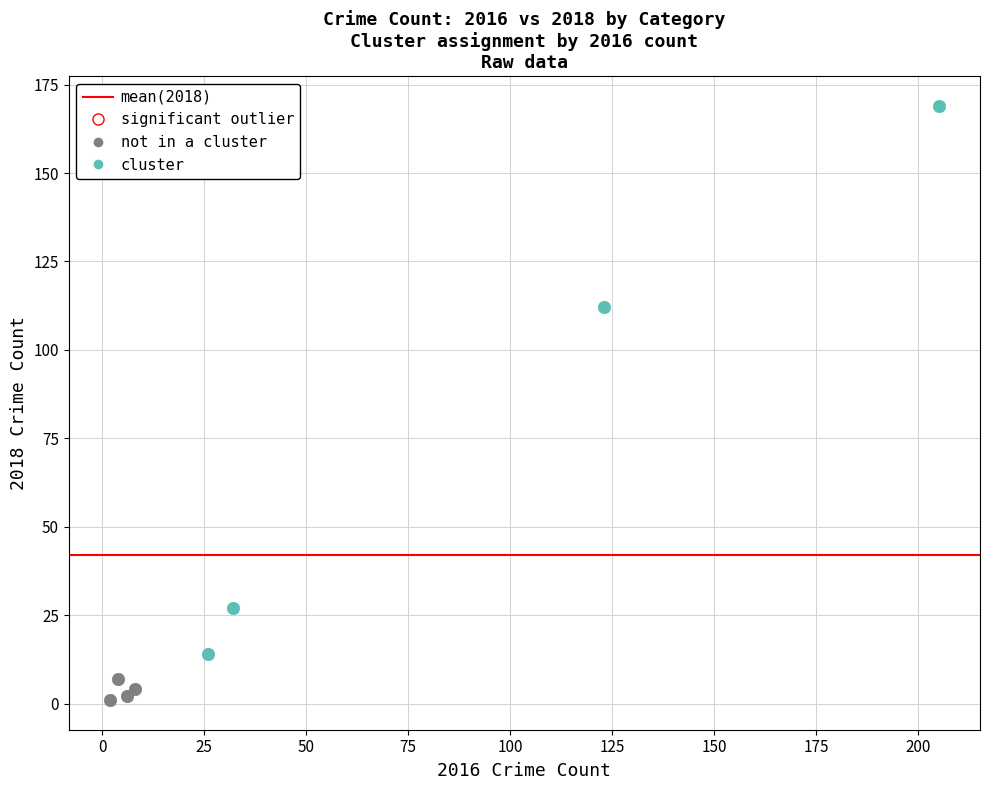

Which series reaches the maximum Y coordinate?

cluster